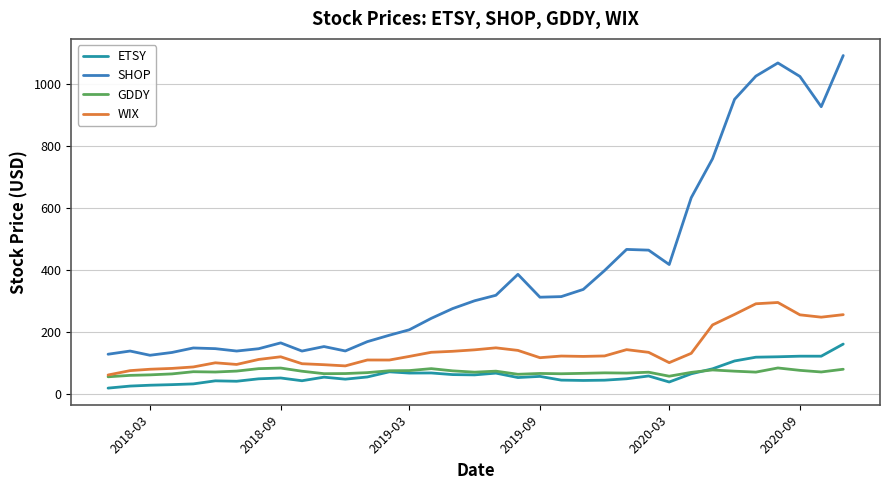

How many lines are shown in the chart?

4